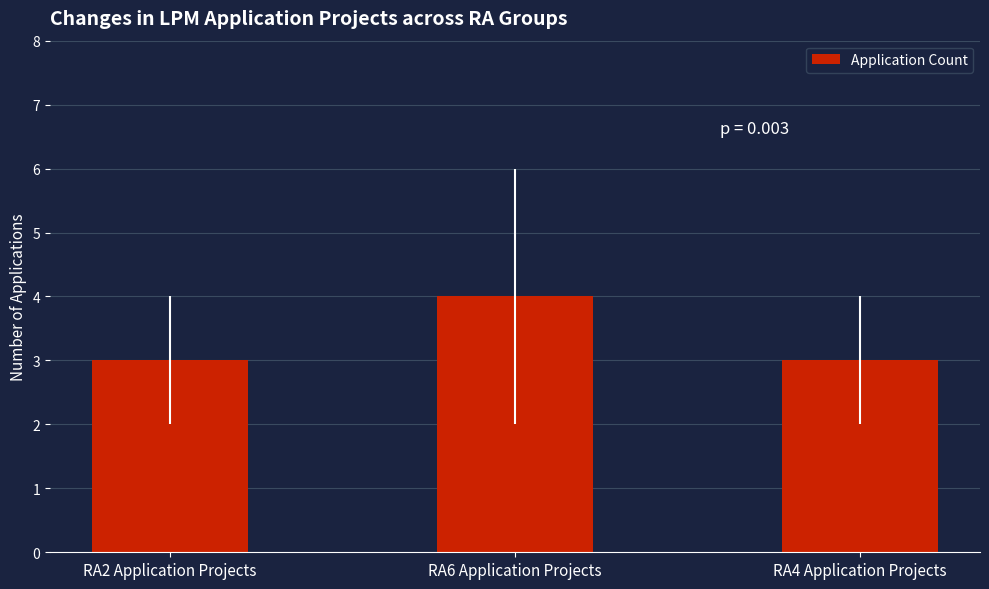

What is the minimum value shown in the chart?

3